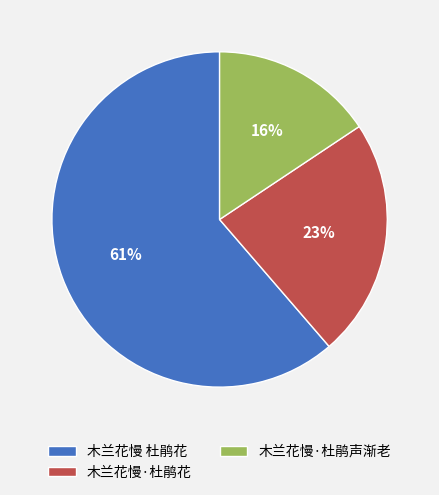

Which has a higher value, 木兰花慢·杜鹃花 or 木兰花慢 杜鹃花?

木兰花慢 杜鹃花